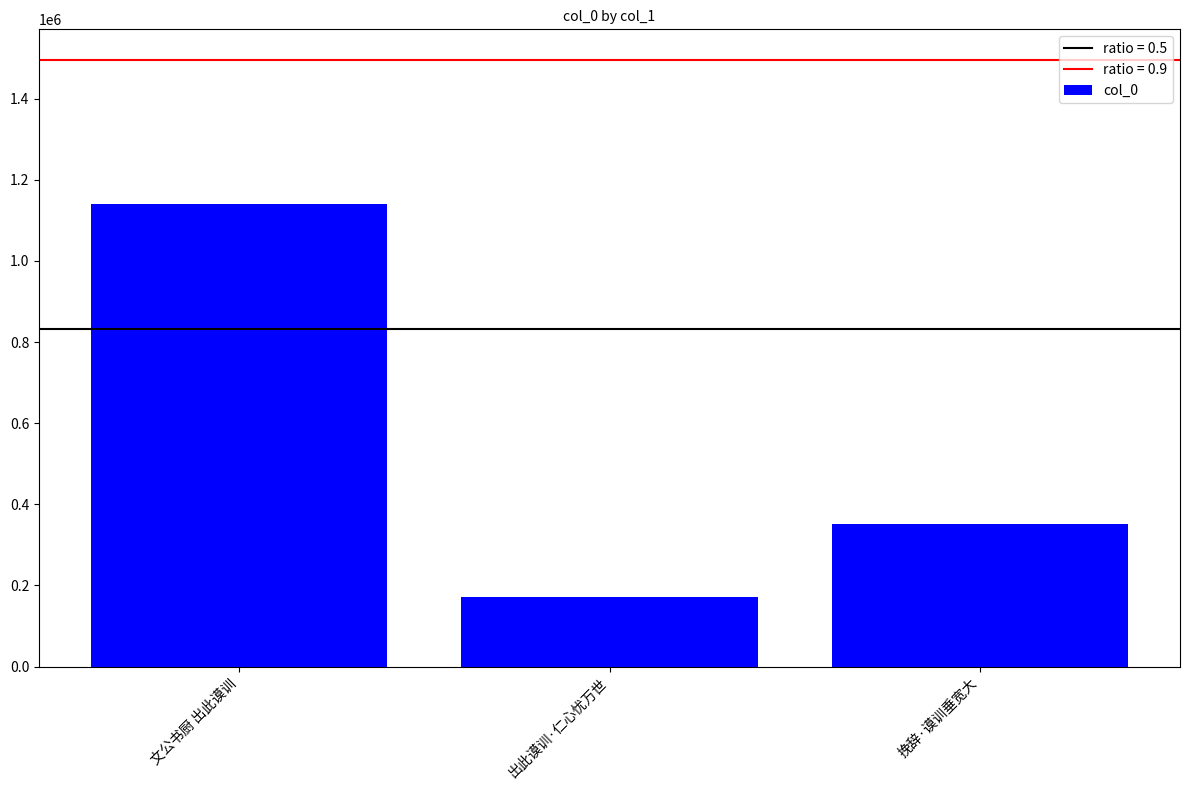

Where is the data nearest to the value 655309?

挽辞·谟训垂宽大